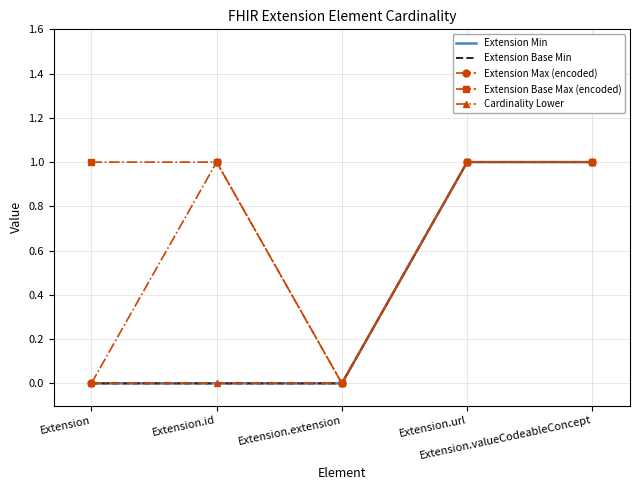

Is this an area chart (filled region under the line)?

No